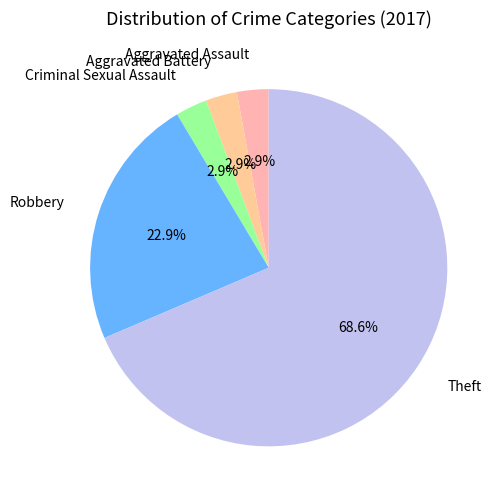

True or false: Aggravated Assault accounts for 16% of the total.

False